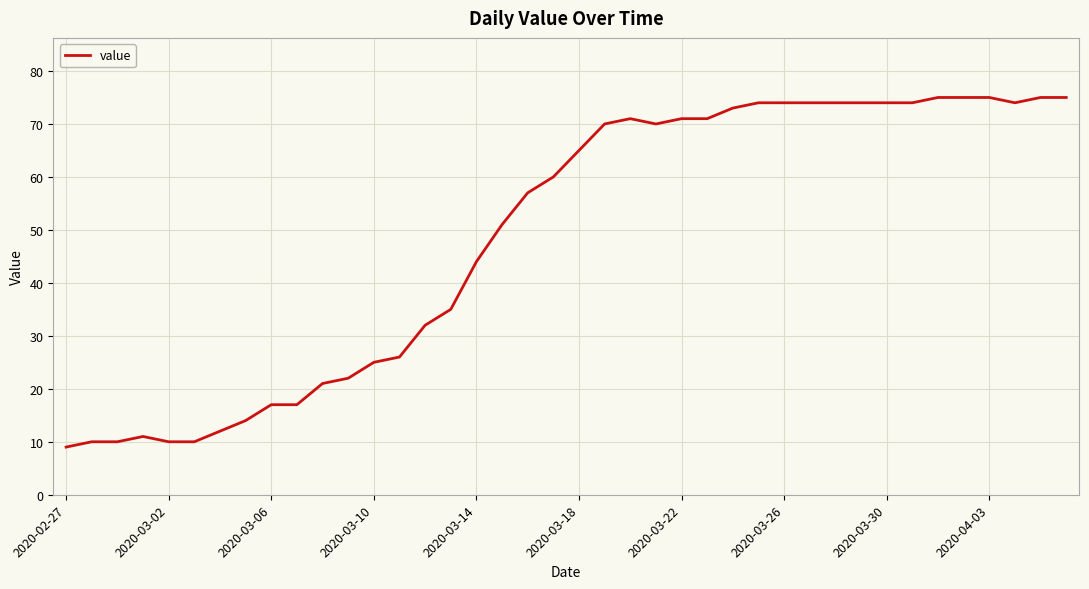

What is the difference between the maximum and minimum values?

66